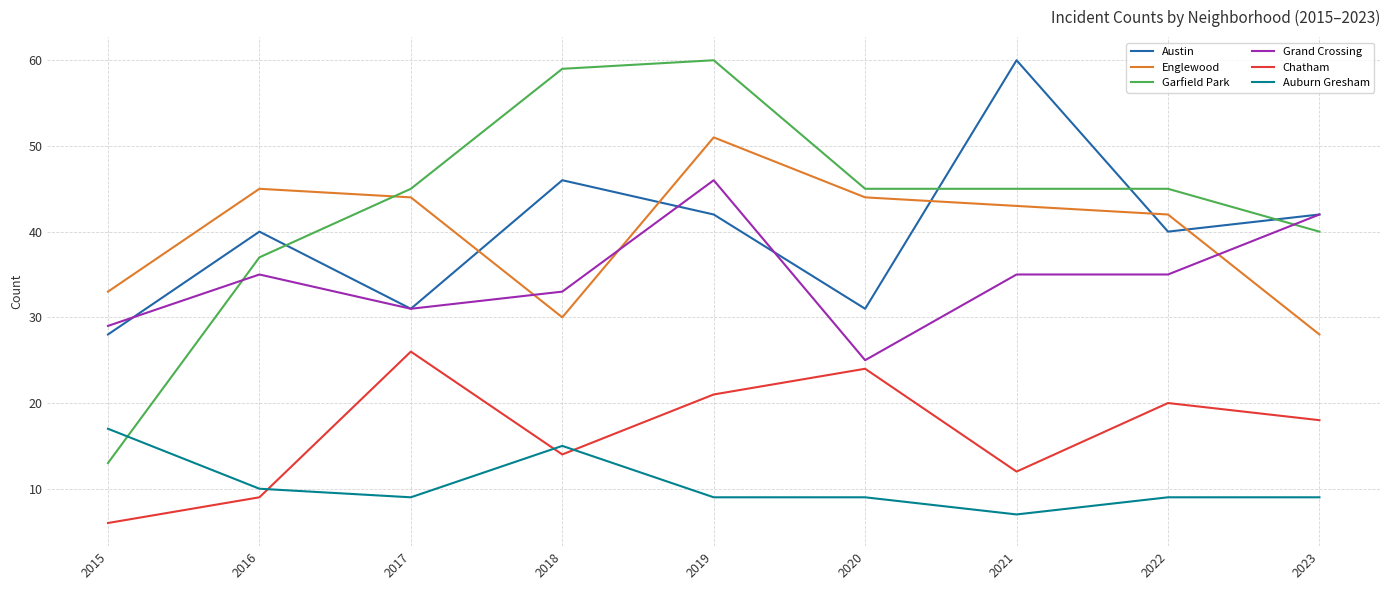

Does the chart display data point markers on the line(s)?

No